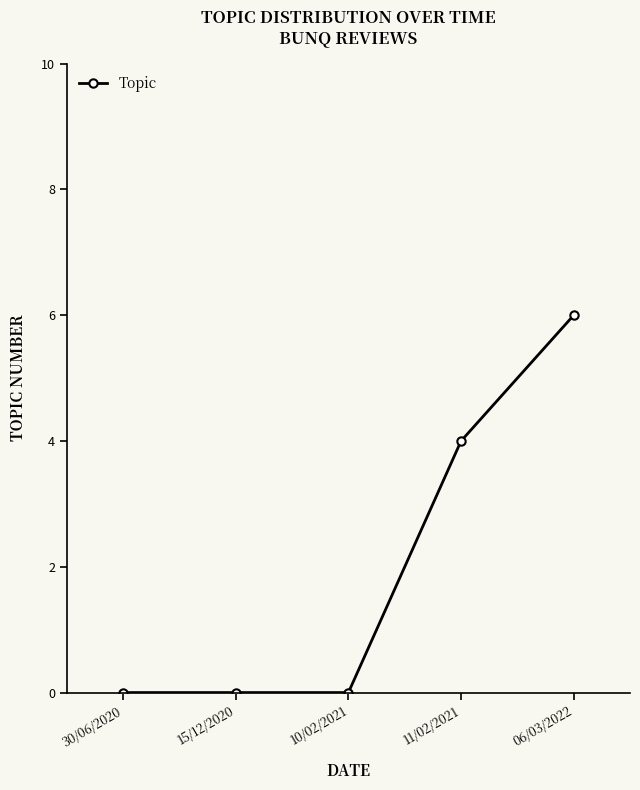

What is the label of the 2nd point from the right?

11/02/2021